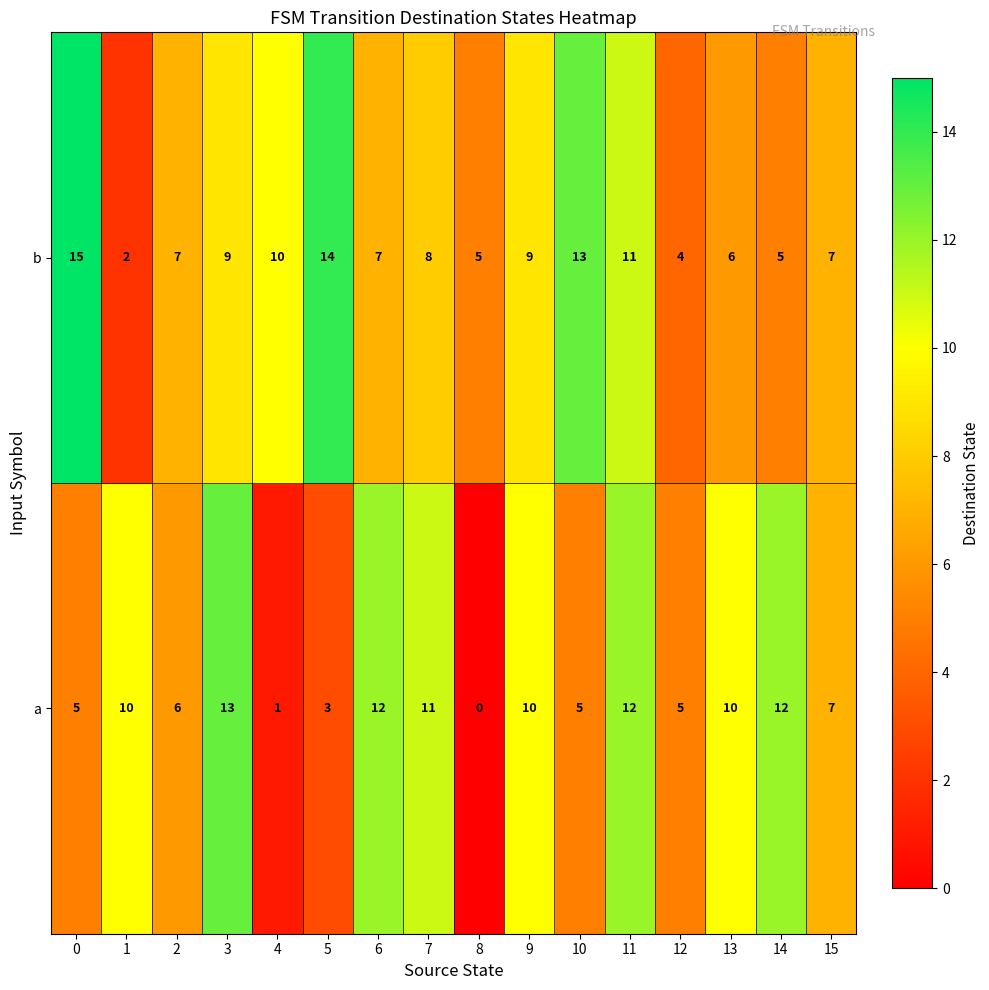

What is the total value across all series at 7?

19